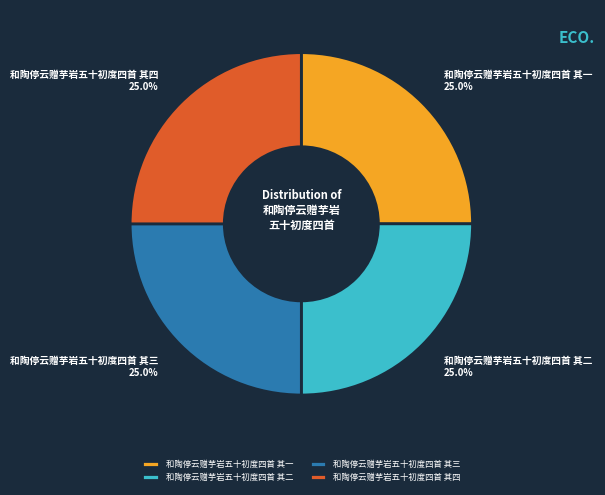

Combined, what portion of the pie is 和陶停云赠芋岩五十初度四首 其一 and 和陶停云赠芋岩五十初度四首 其三?

50.0%